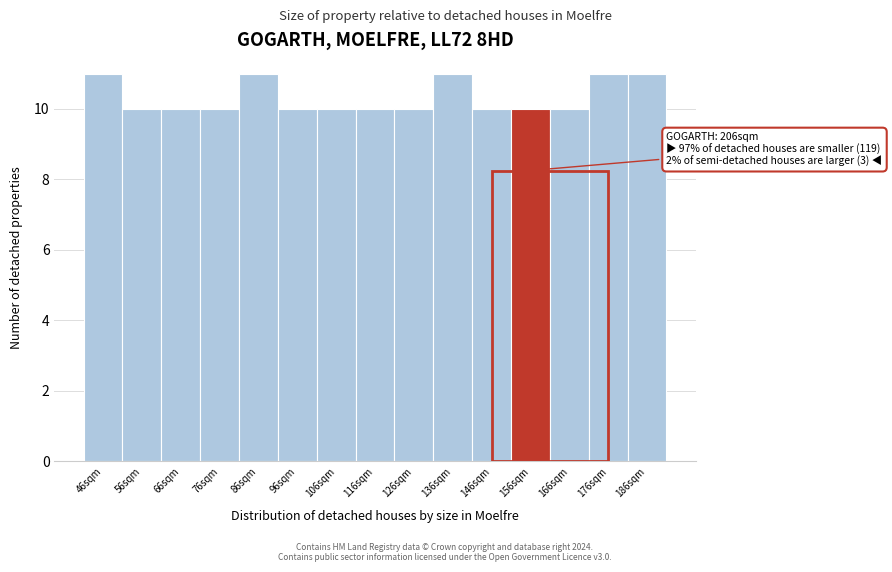

Reading left to right, transcribe all the data shown in this chart.

46sqm=11	56sqm=10	66sqm=10	76sqm=10	86sqm=11	96sqm=10	106sqm=10	116sqm=10	126sqm=10	136sqm=11	146sqm=10	156sqm=10	166sqm=10	176sqm=11	186sqm=11